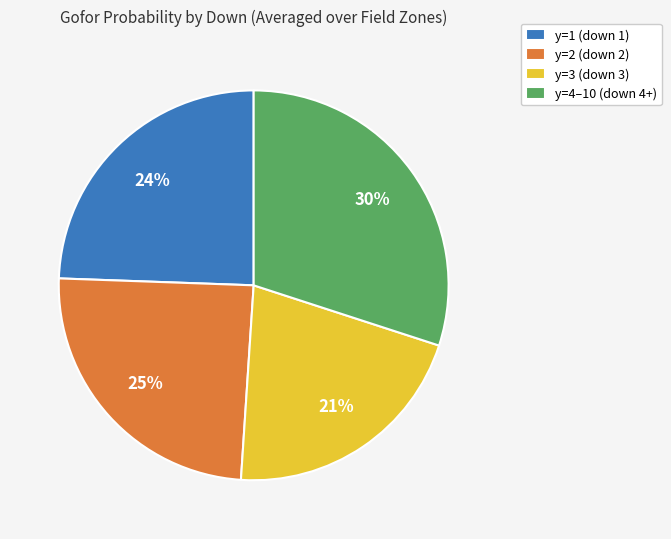

To the nearest percent, what portion does y=1 (down 1) represent?

24%